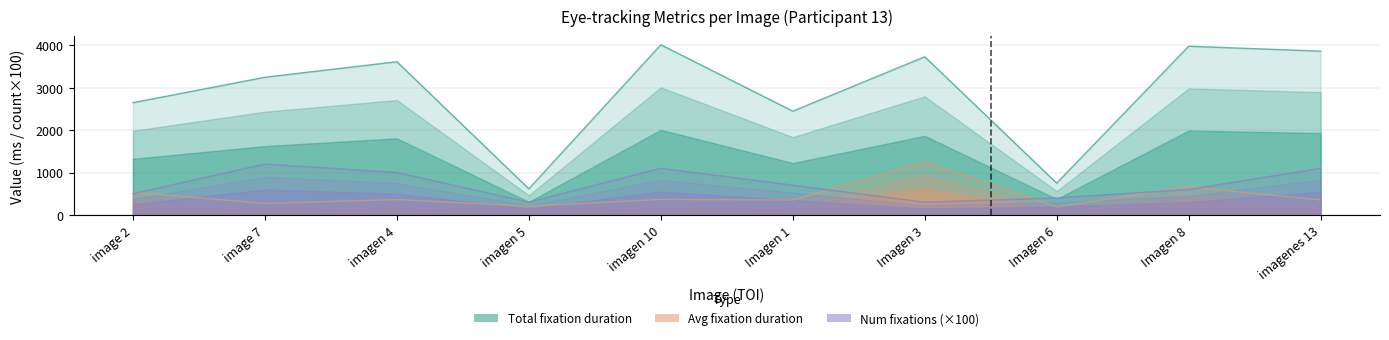

At which label does Num_fixations first exceed 700?

image 7